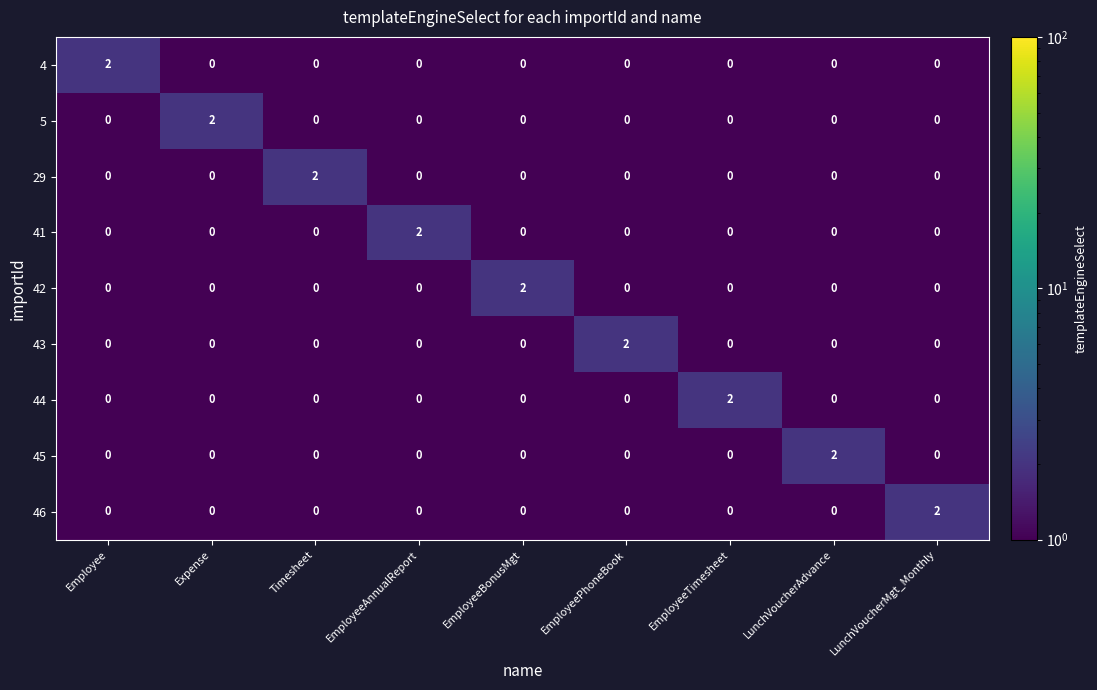

What is the greatest value displayed?

2